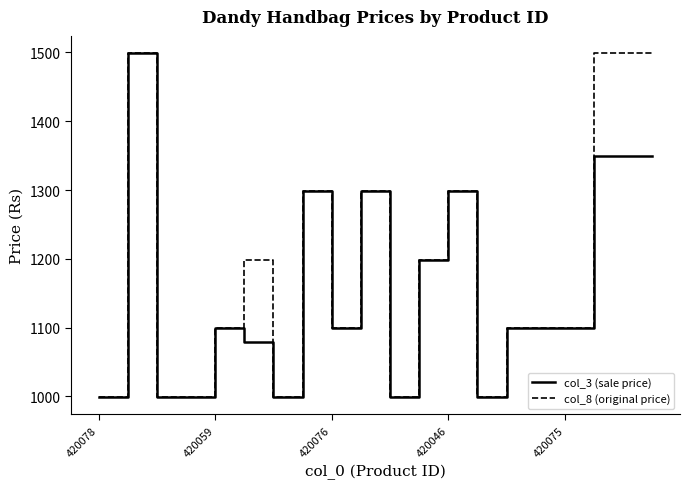

Rank the series by their average value, from lowest to highest.

col_3 (sale price), col_8 (original price)